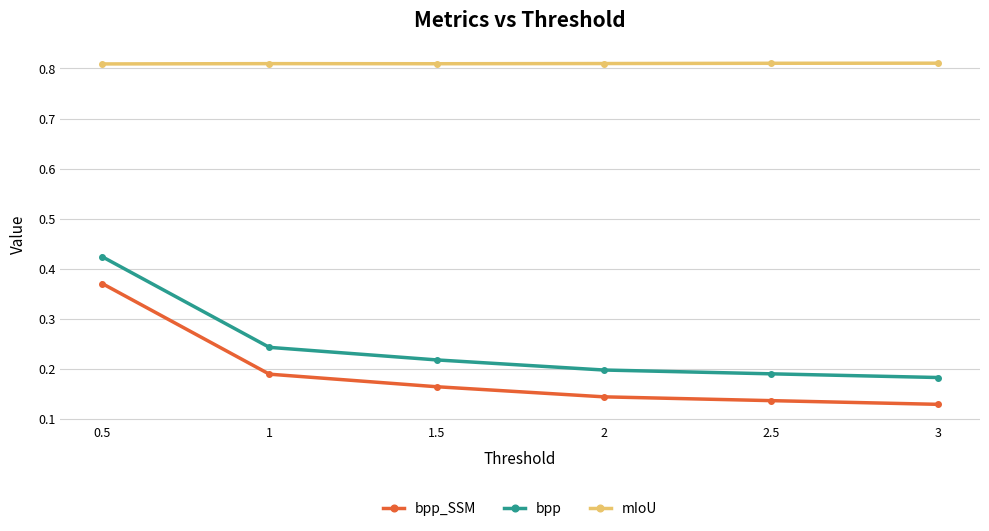

How many bpp_SSM values are between 0 and 1?

6